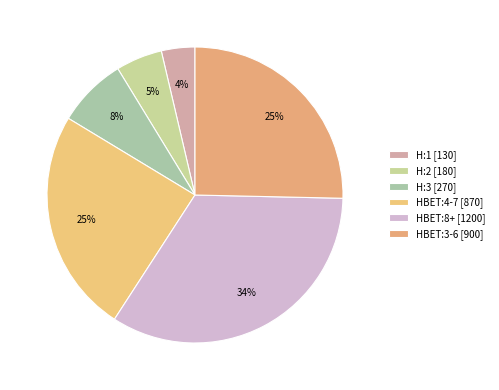

Which category has the smallest portion of the pie?

H:1